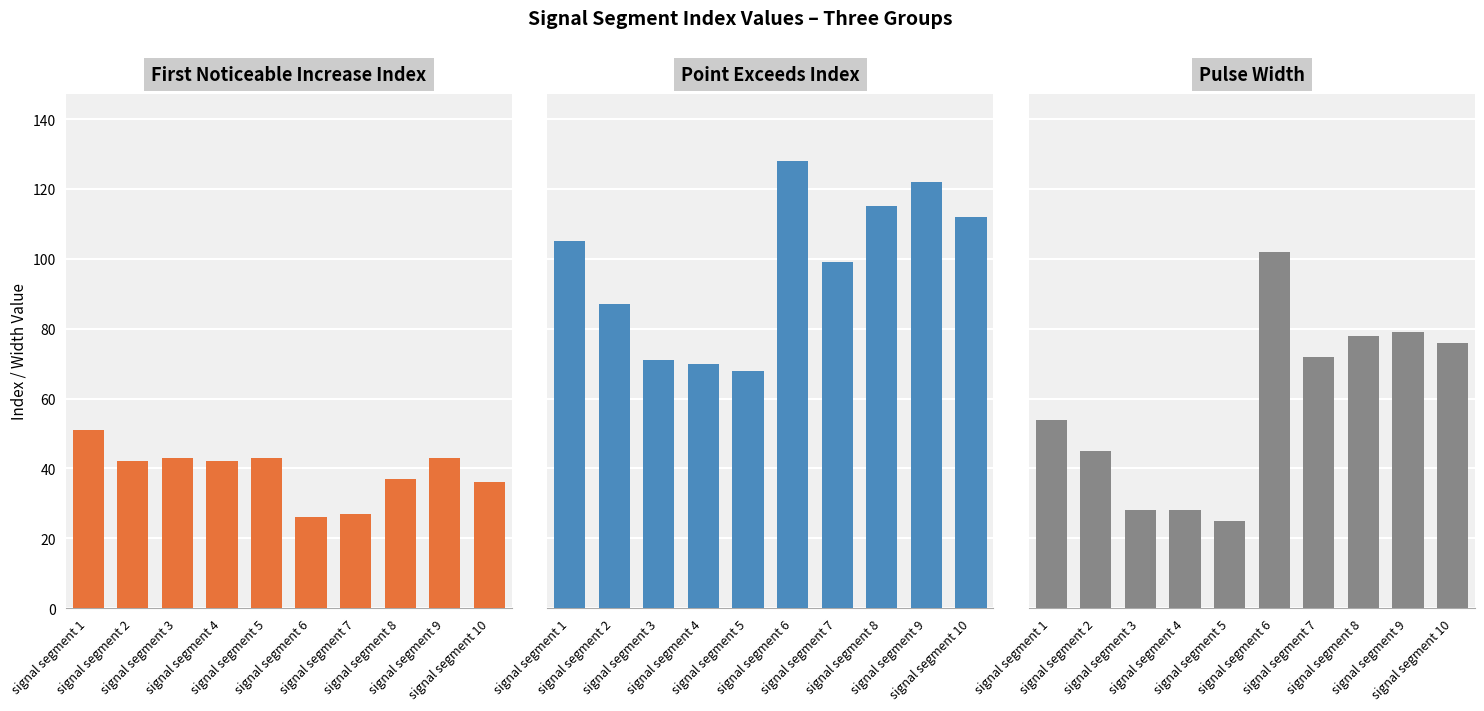

What is the total value across all series at signal segment 9?

244